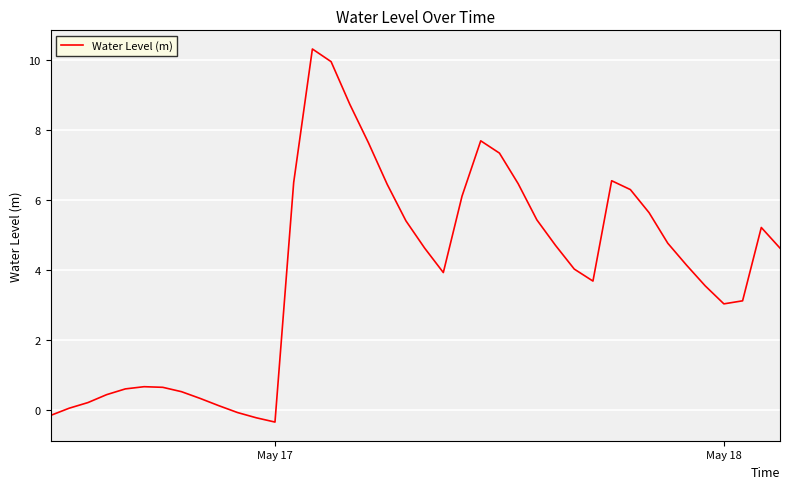

What is the difference between the maximum and minimum values?

10.7